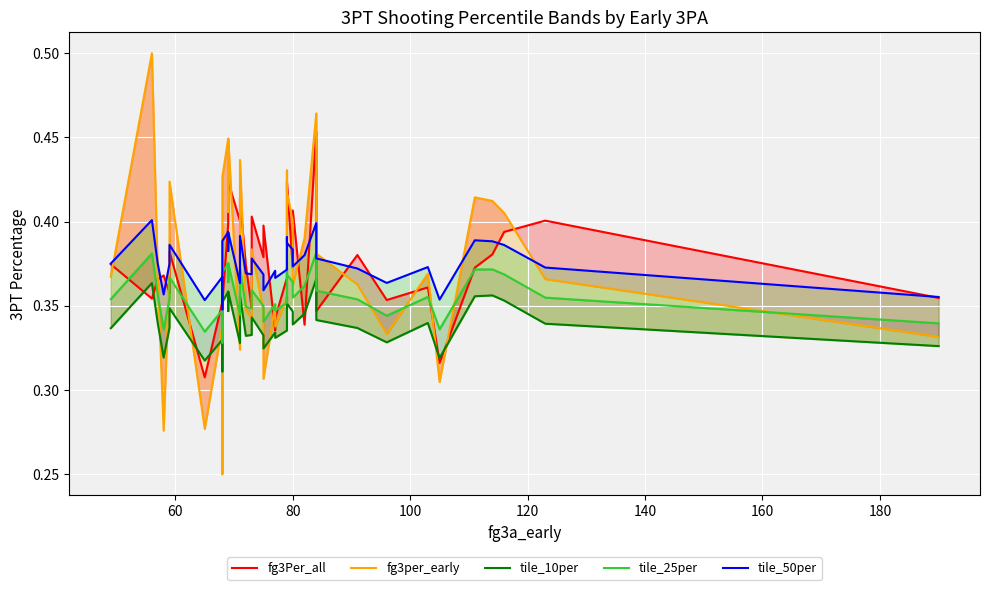

True or false: tile_50per and tile_25per cross at least once.

False